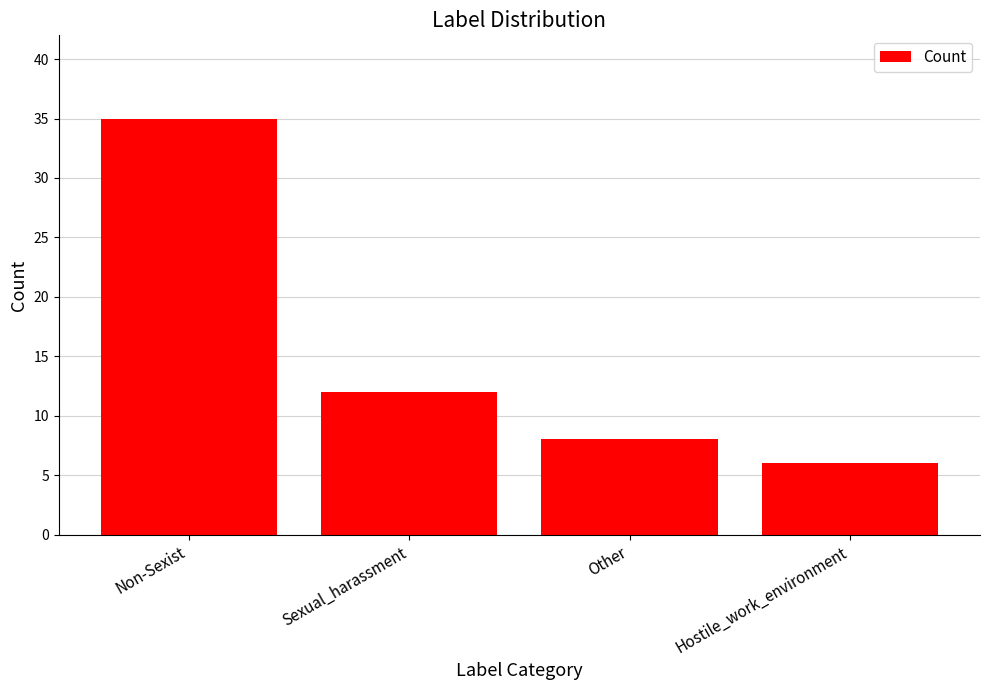

What is the difference between the values at Hostile_work_environment and Non-Sexist?

29